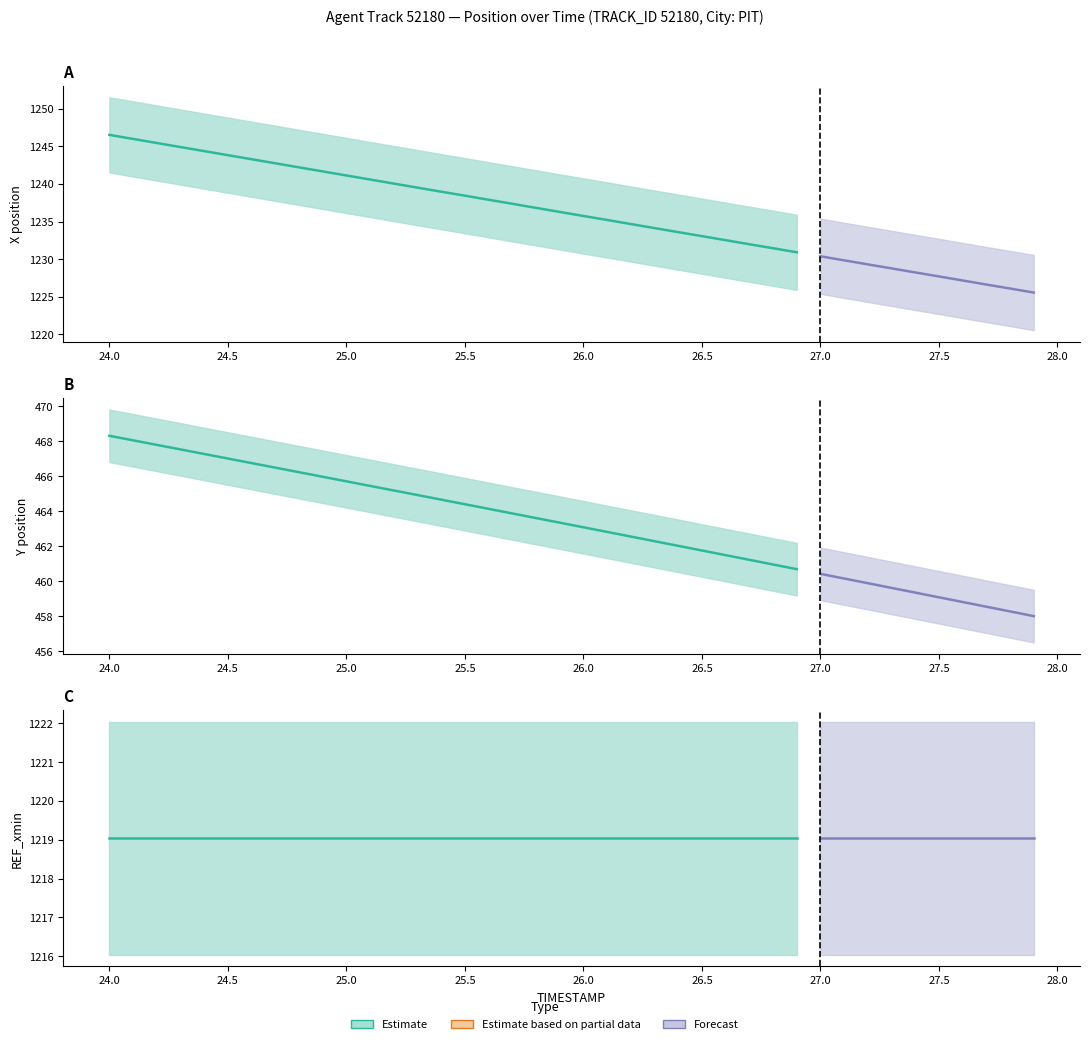

Reading left to right, list all the values displayed in this chart.

X: 0=1246.5	1=1246.0	2=1245.5	3=1244.9	4=1244.4	5=1243.8	6=1243.3	7=1242.8	8=1242.2	9=1241.7	10=1241.1	11=1240.6	12=1240.1	13=1239.5	14=1239.0	15=1238.5	16=1237.9	17=1237.4	18=1236.8	19=1236.3	20=1235.8	21=1235.2	22=1234.7	23=1234.1	24=1233.6	25=1233.1	26=1232.5	27=1232.0	28=1231.5	29=1230.9	30=1230.4	31=1229.8	32=1229.3	33=1228.8	34=1228.2	35=1227.7	36=1227.2	37=1226.6	38=1226.1	39=1225.6
Y: 0=468.3	1=468.0	2=467.8	3=467.5	4=467.3	5=467.0	6=466.7	7=466.5	8=466.2	9=466.0	10=465.7	11=465.4	12=465.2	13=464.9	14=464.7	15=464.4	16=464.1	17=463.9	18=463.6	19=463.3	20=463.1	21=462.8	22=462.6	23=462.3	24=462.0	25=461.8	26=461.5	27=461.2	28=461.0	29=460.7	30=460.4	31=460.2	32=459.9	33=459.6	34=459.4	35=459.1	36=458.8	37=458.6	38=458.3	39=458.0
REF_xmin: 0=1219.0	1=1219.0	2=1219.0	3=1219.0	4=1219.0	5=1219.0	6=1219.0	7=1219.0	8=1219.0	9=1219.0	10=1219.0	11=1219.0	12=1219.0	13=1219.0	14=1219.0	15=1219.0	16=1219.0	17=1219.0	18=1219.0	19=1219.0	20=1219.0	21=1219.0	22=1219.0	23=1219.0	24=1219.0	25=1219.0	26=1219.0	27=1219.0	28=1219.0	29=1219.0	30=1219.0	31=1219.0	32=1219.0	33=1219.0	34=1219.0	35=1219.0	36=1219.0	37=1219.0	38=1219.0	39=1219.0